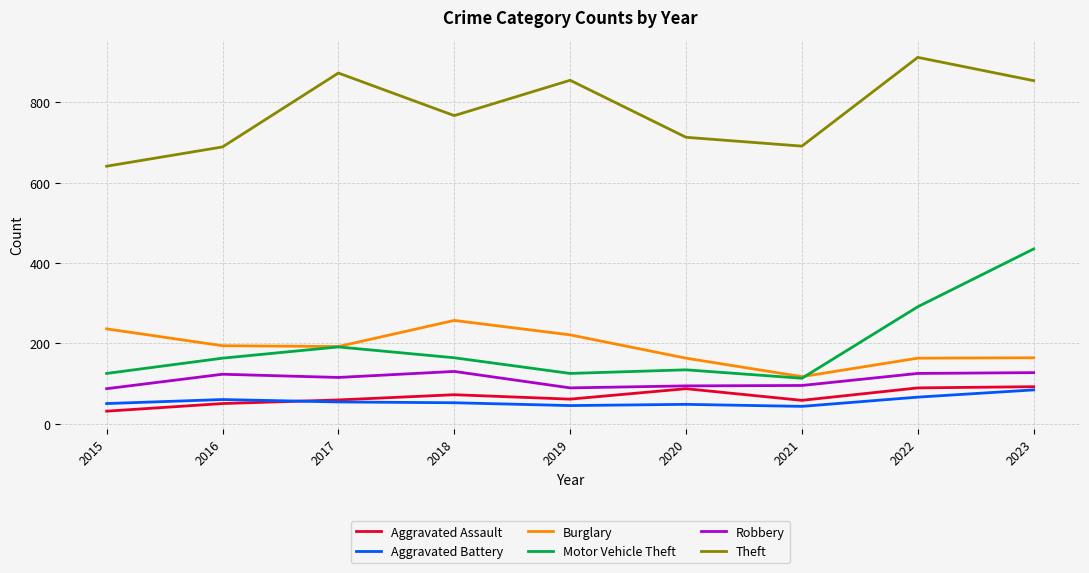

What are all the series names shown in the legend?

Aggravated Assault, Aggravated Battery, Burglary, Motor Vehicle Theft, Robbery, Theft